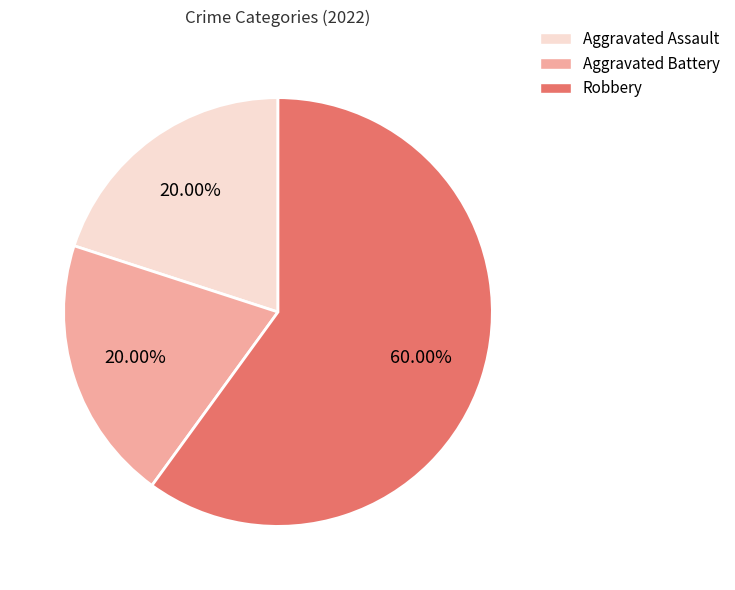

To the nearest percent, what portion does Robbery represent?

60%